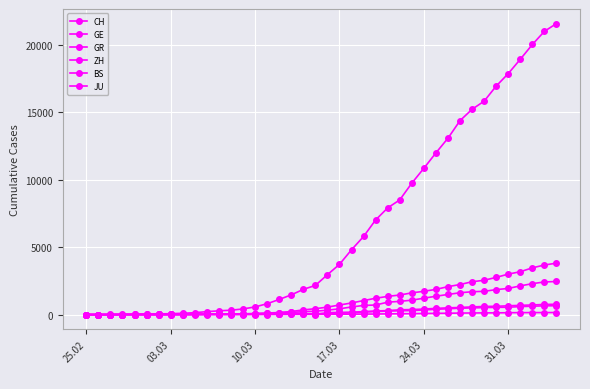

How many categories are shown in the chart?

40